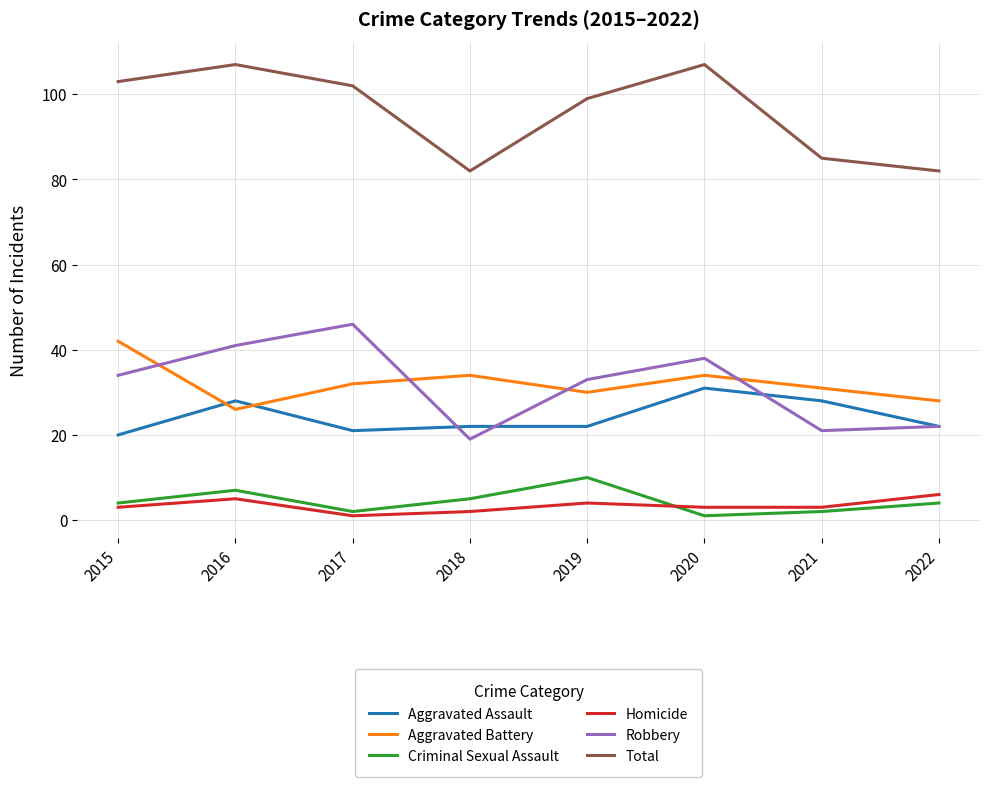

What is the sum of all Aggravated Assault values?

194